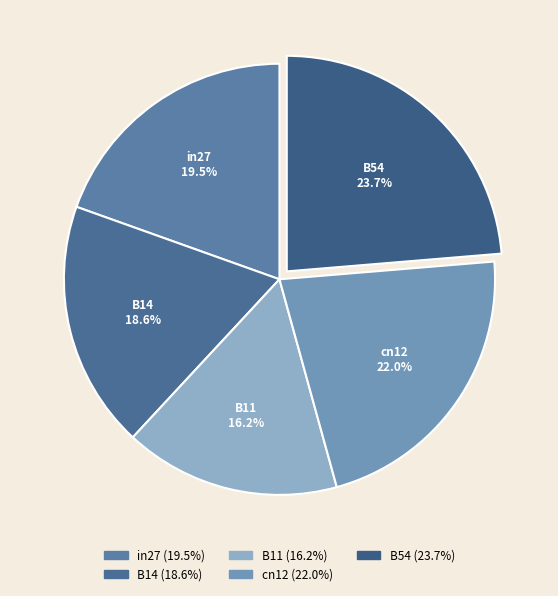

What is the total percentage of cn12 and B11?

38.2%